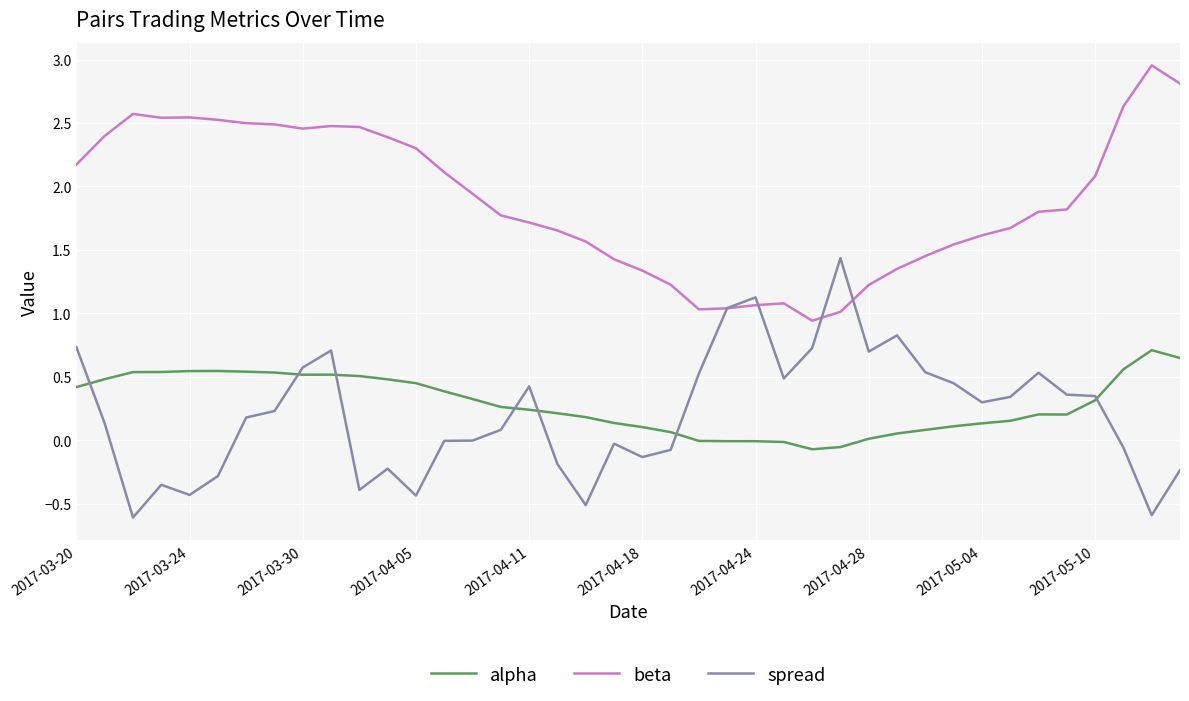

Rank the series by their maximum value, from highest to lowest.

beta, spread, alpha